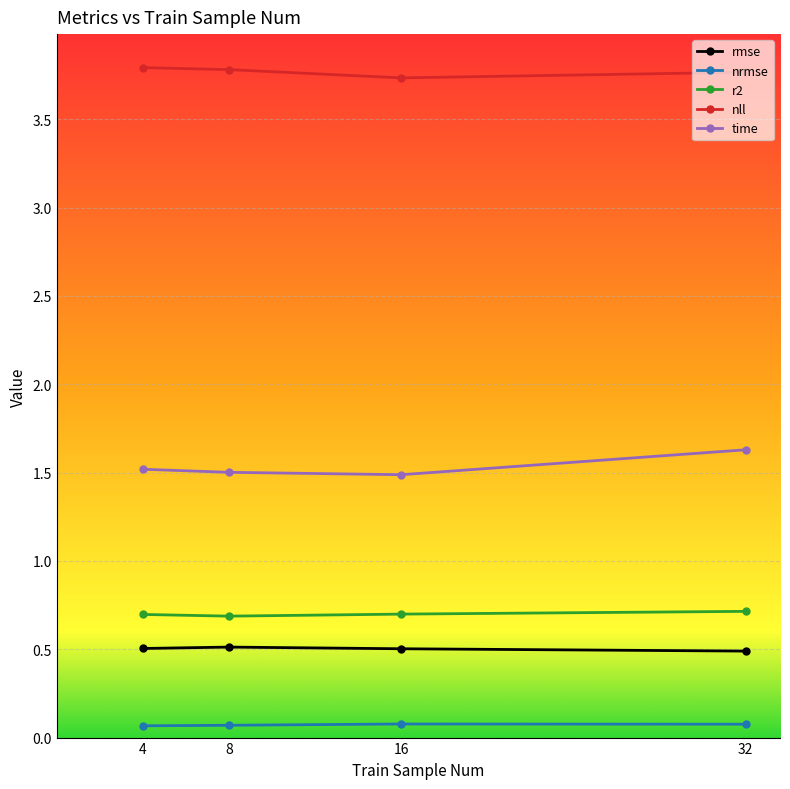

True or false: time and rmse intersect in this chart.

False